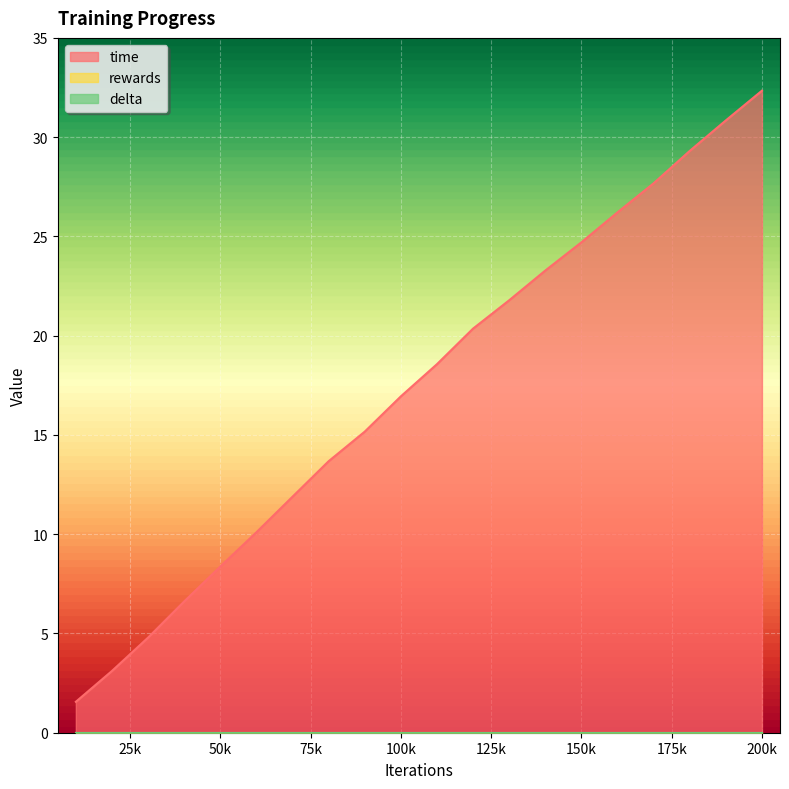

Rank the categories by rewards value from highest to lowest.

10000, 20000, 30000, 40000, 50000, 60000, 70000, 80000, 90000, 100000, 110000, 120000, 130000, 140000, 150000, 160000, 170000, 180000, 190000, 200000